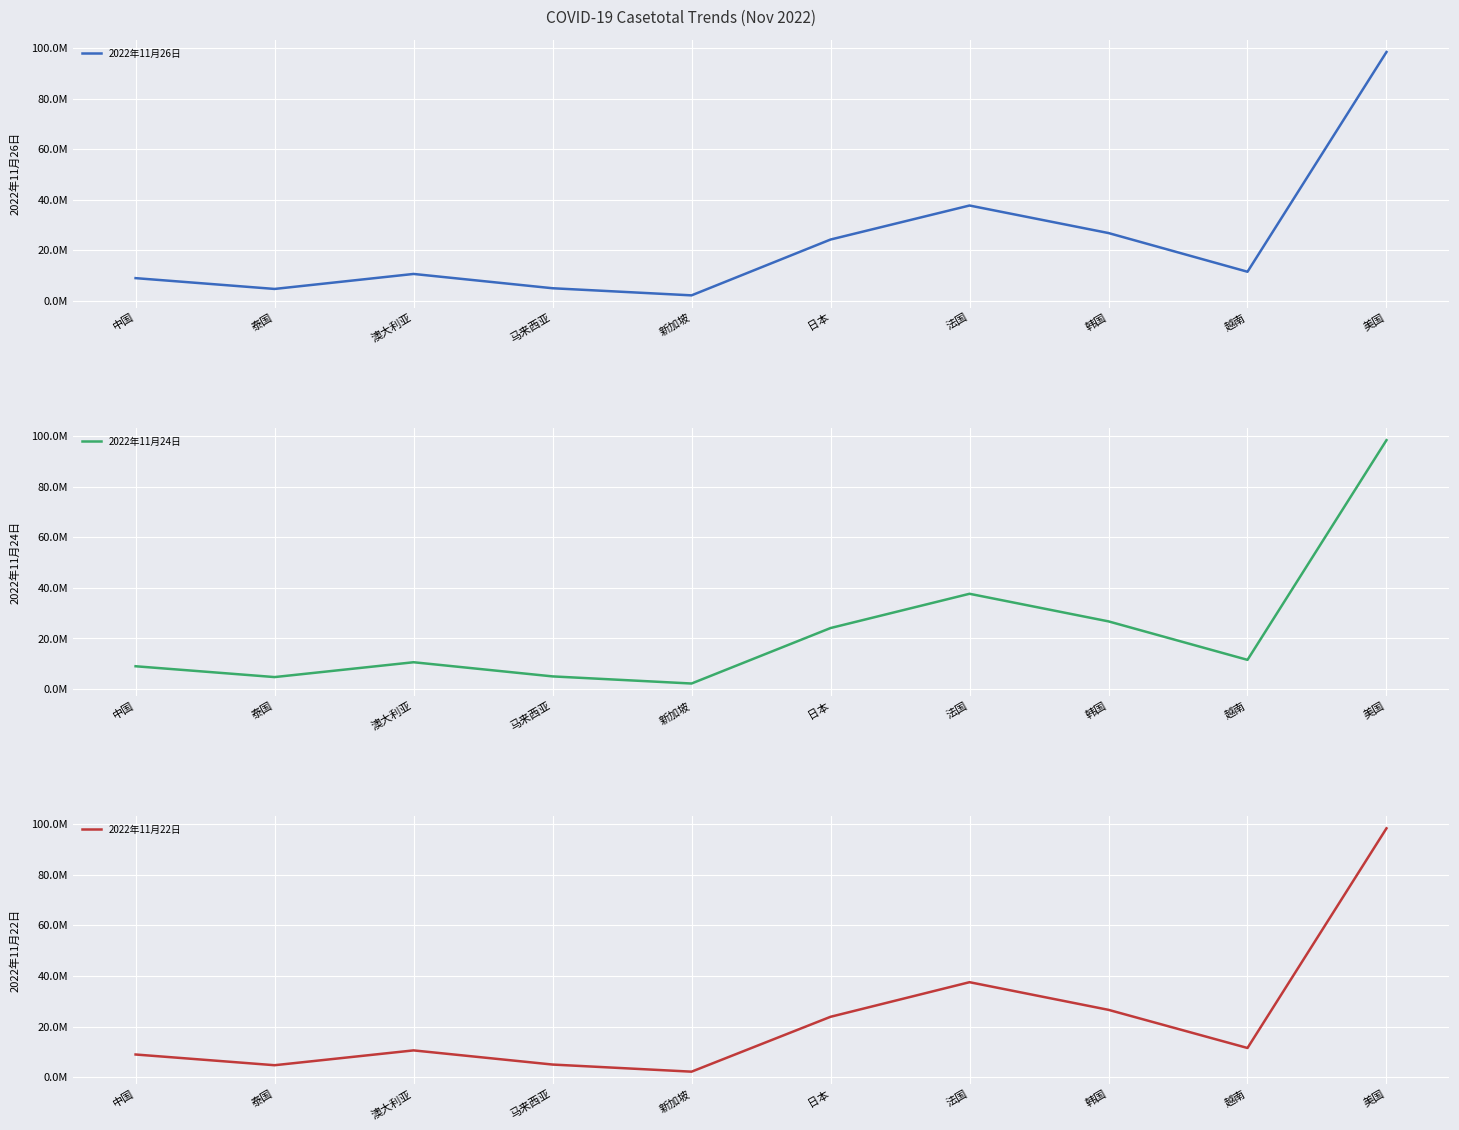

At which category is the sum across all series the highest?

美国